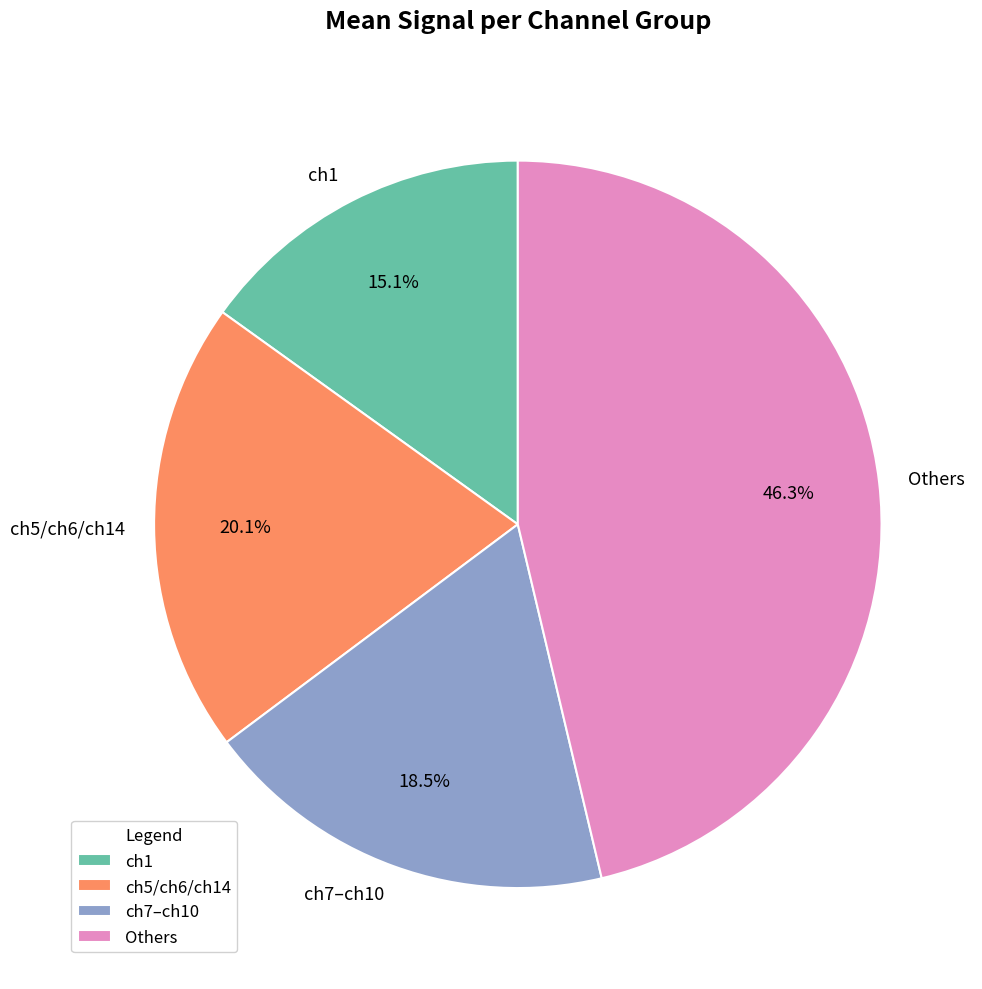

Approximately how many times larger is the value at ch1 compared to ch7–ch10?

0.8